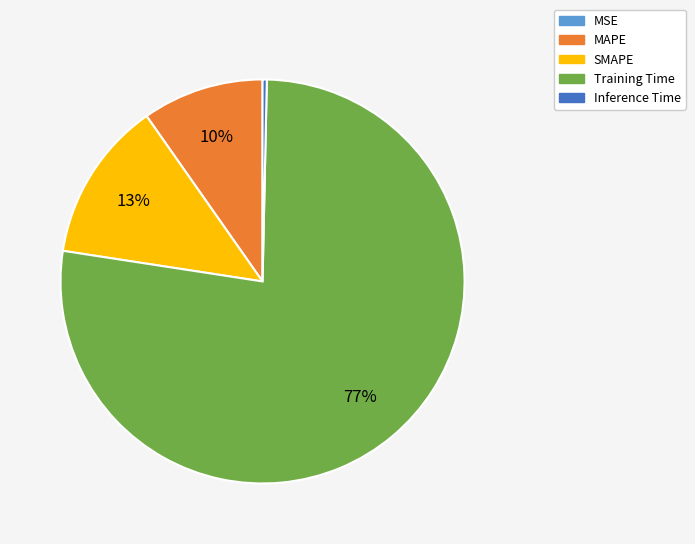

The SMAPE slice represents 24% of the pie. True or false?

False